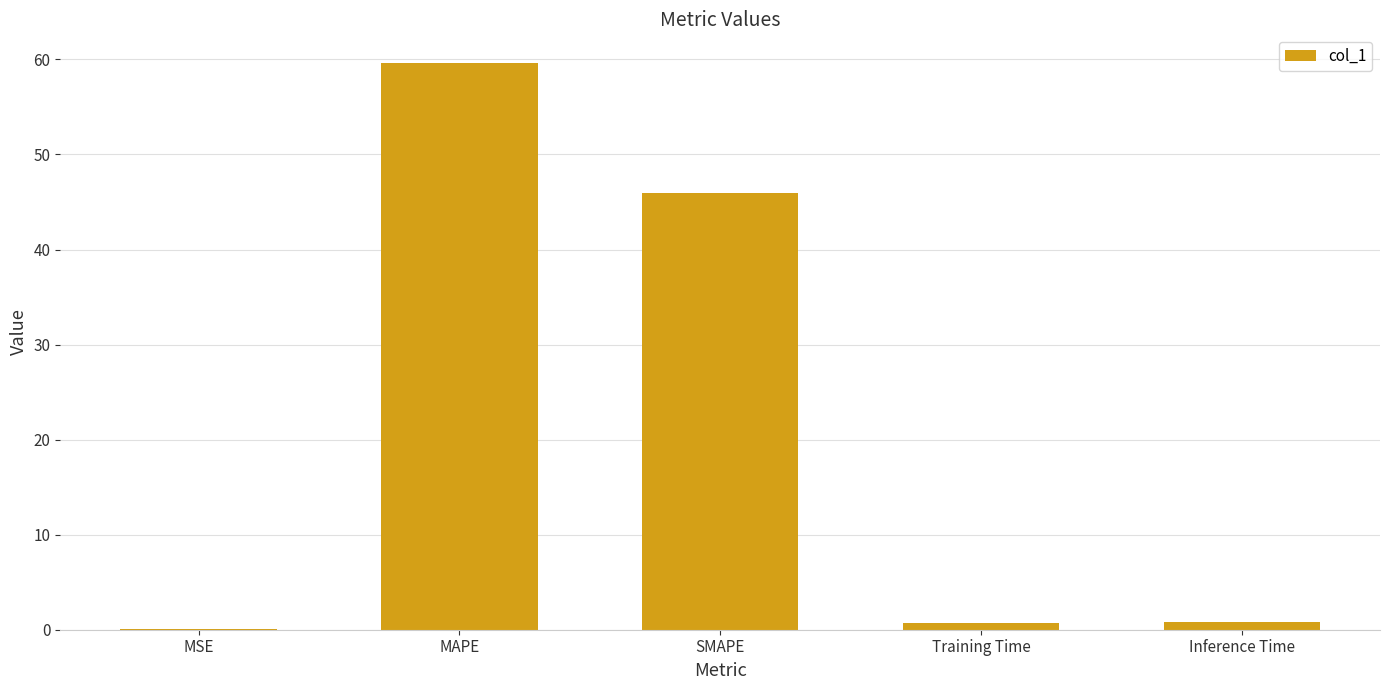

At which category does the chart reach its peak across all series?

MAPE